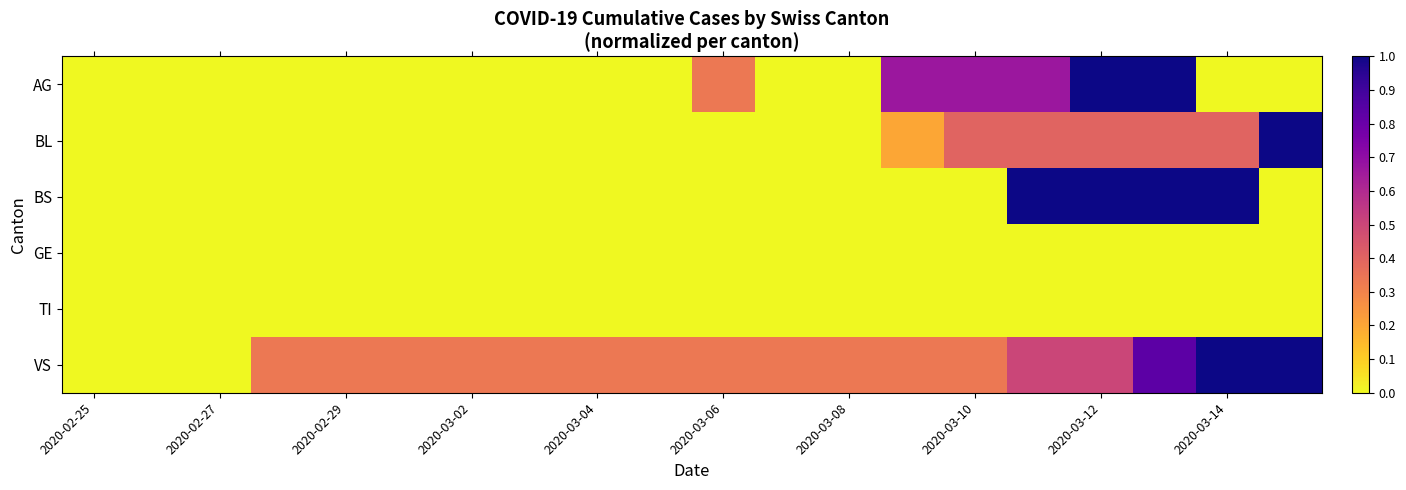

At which category is the sum across all series the highest?

17